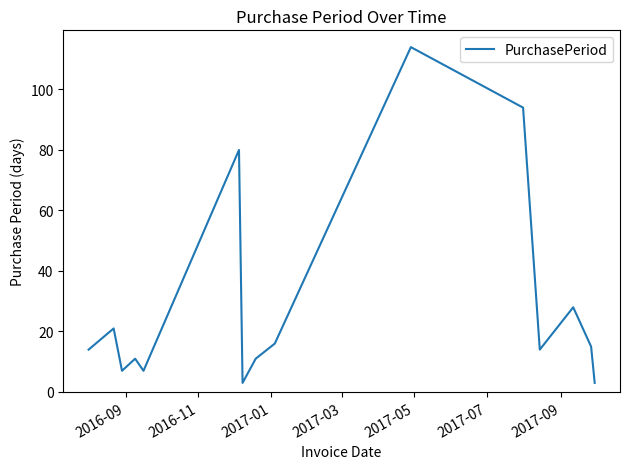

What is the difference between the maximum and minimum values?

111